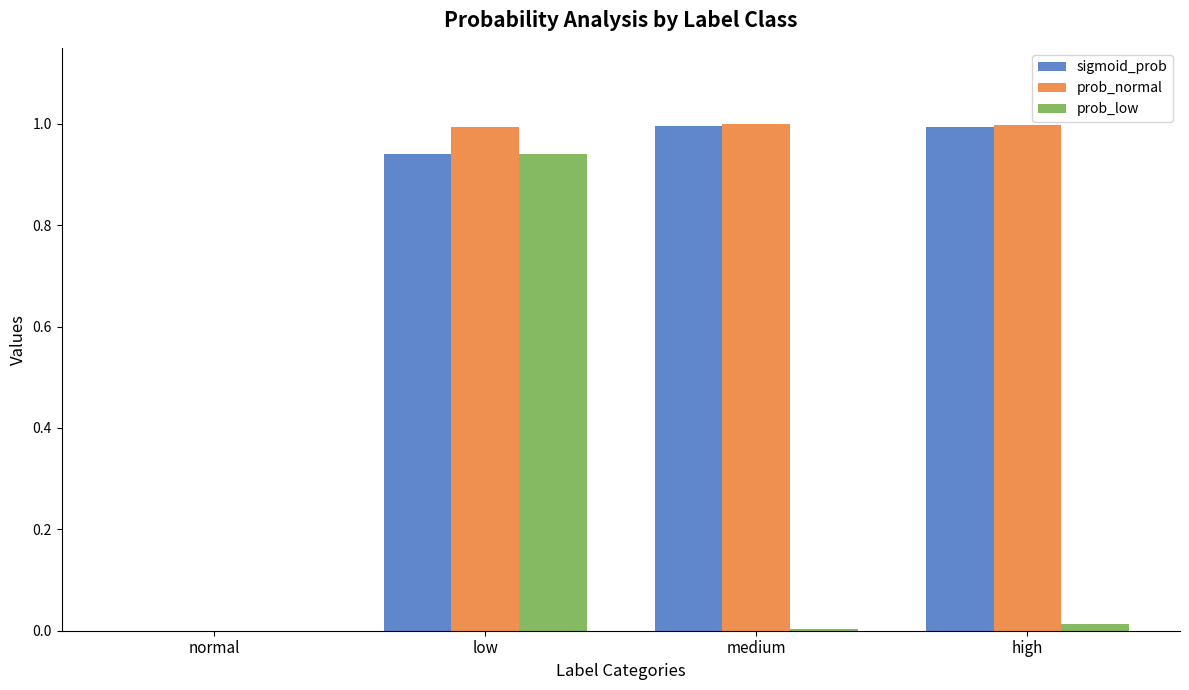

Which series changed the most between normal and low?

prob_normal